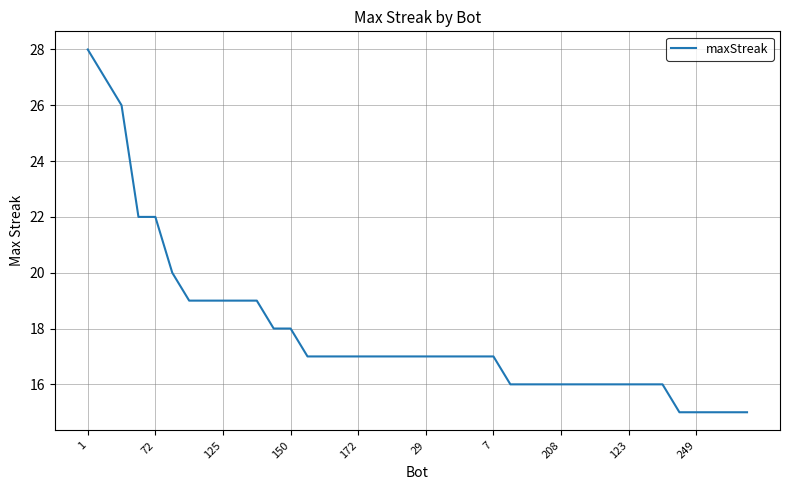

What is the difference between the maximum and minimum values?

13